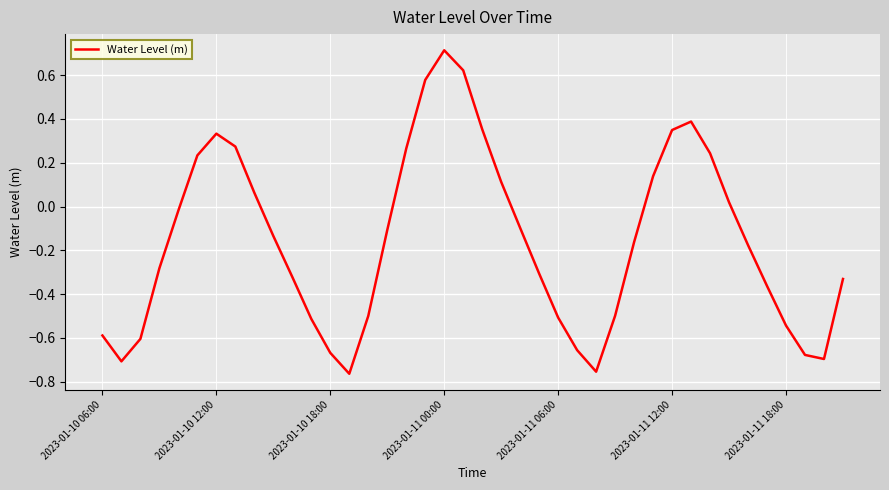

What is the maximum value shown in the chart?

0.7